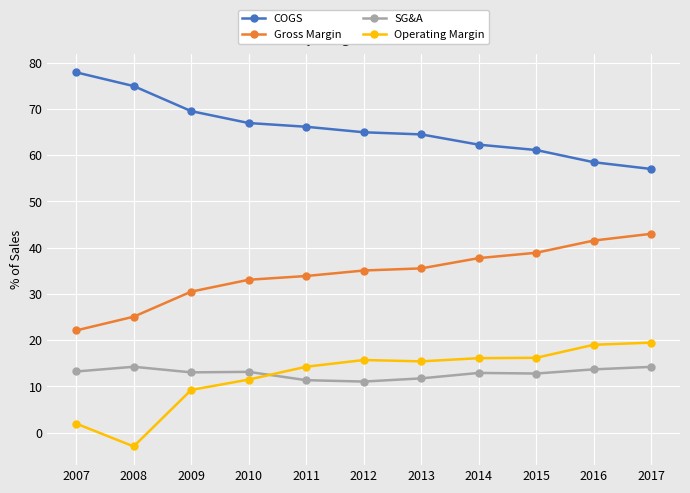

Which category has the lowest value in the Gross Margin series?

2007